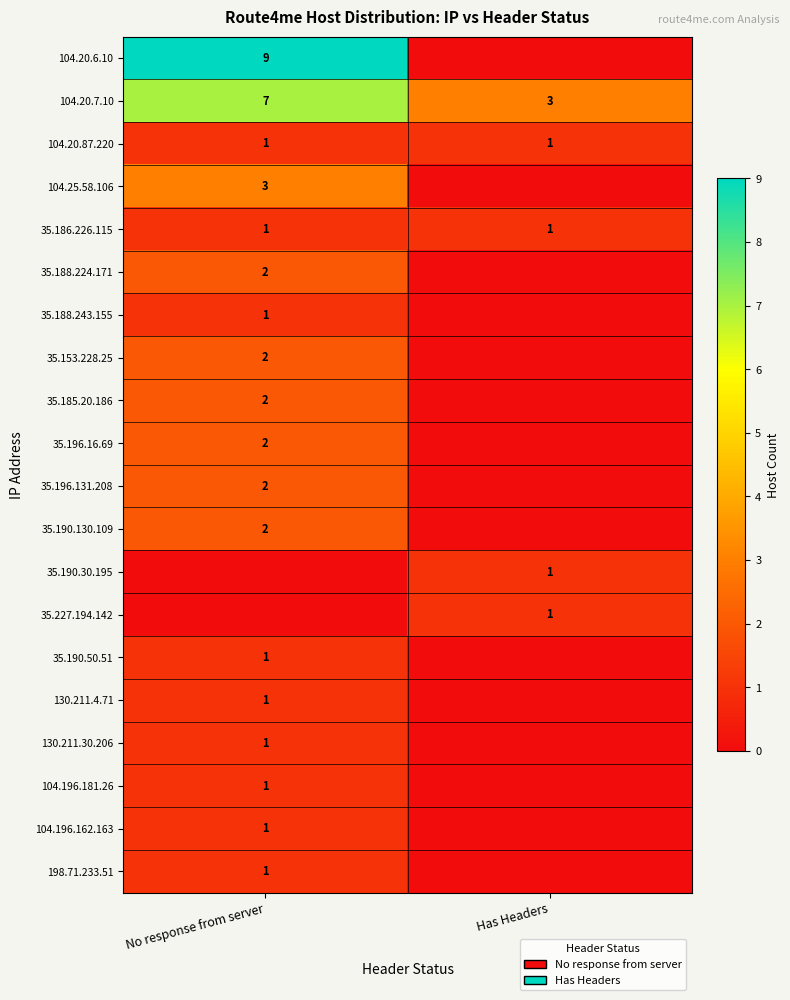

The 35.185.20.186 series shows 2 at No response from server. True or false?

True